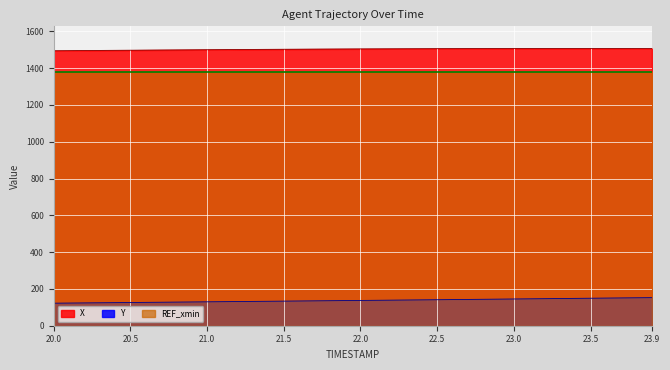

What value does the X series have at 21.2?

1500.9